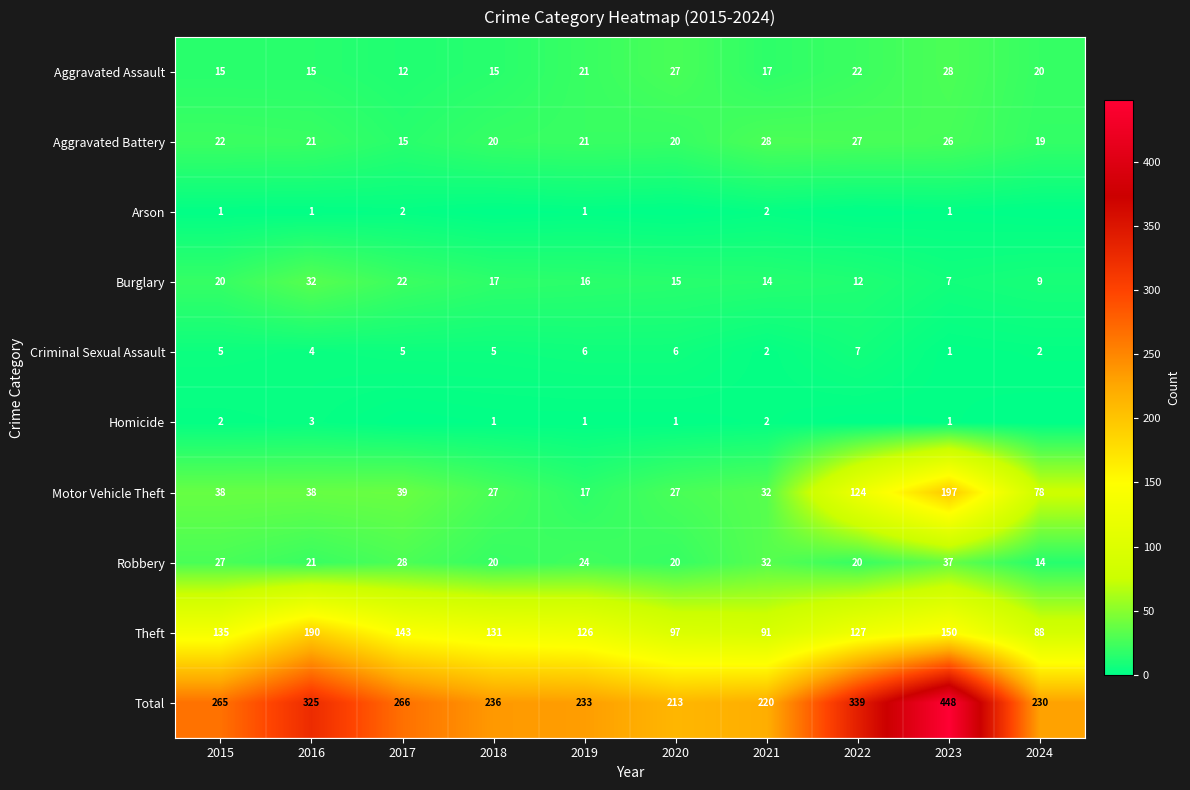

The Aggravated Assault series shows 12 at 2017. True or false?

True